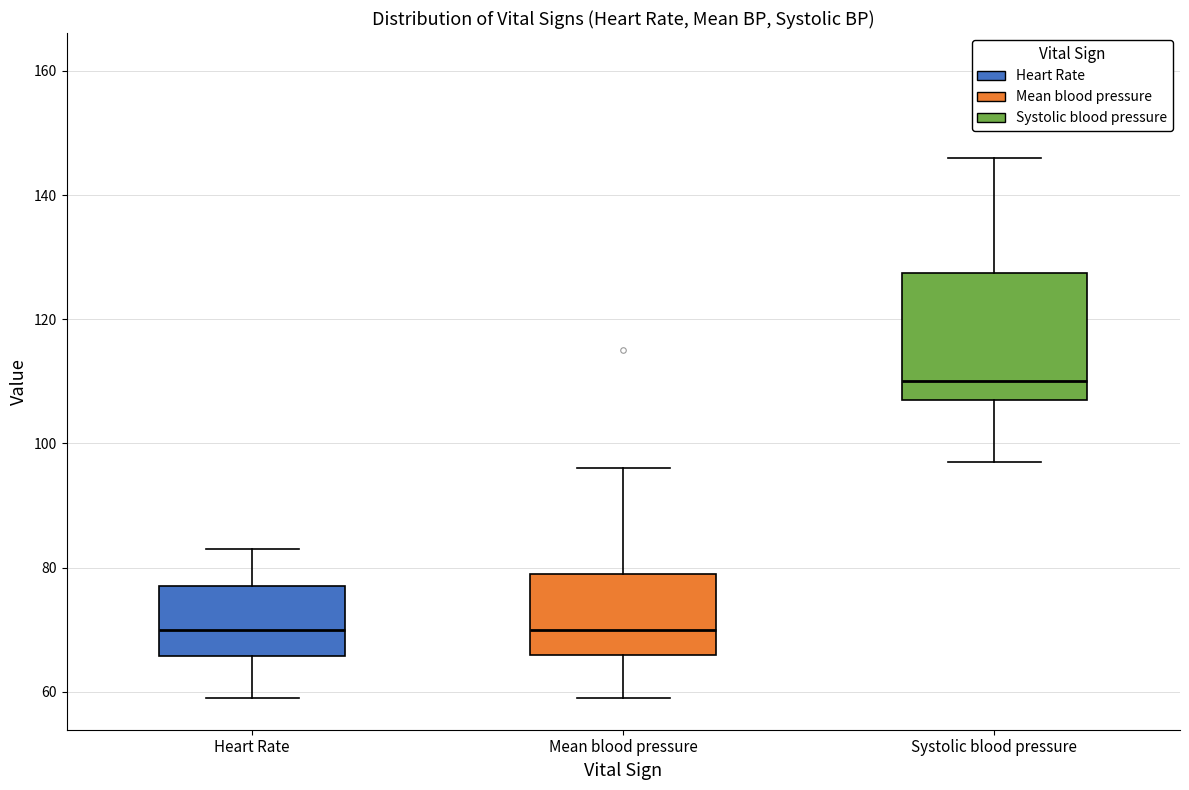

Which box is the tallest, from its lower edge to its upper edge?

Systolic blood pressure